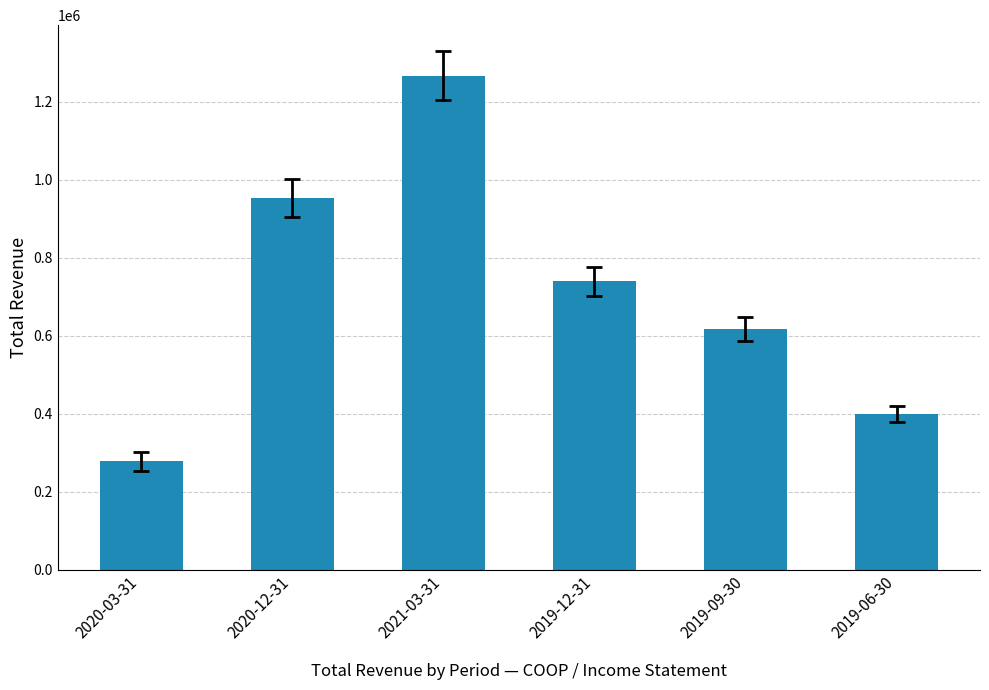

Are the bars horizontal?

No